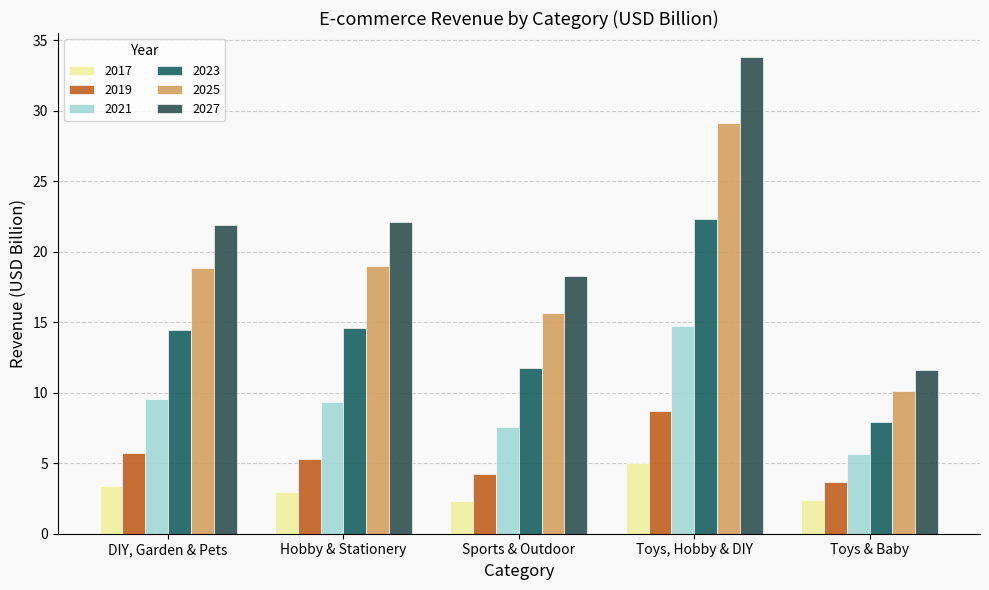

At which category is the sum across all series the highest?

Toys, Hobby & DIY